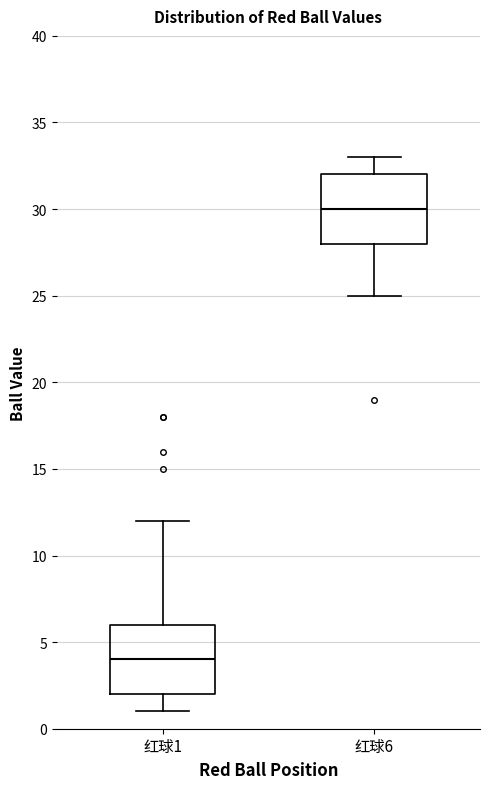

Reading left to right, read every box against the y-axis: the position of its median line, the range the box covers, and the ends of its whiskers. The values are not printed on the chart, so give them approximately, as read against the axis.

红球1: median 4, box 2 to 6, whiskers 1 to 12
红球6: median 30, box 28 to 32, whiskers 25 to 33